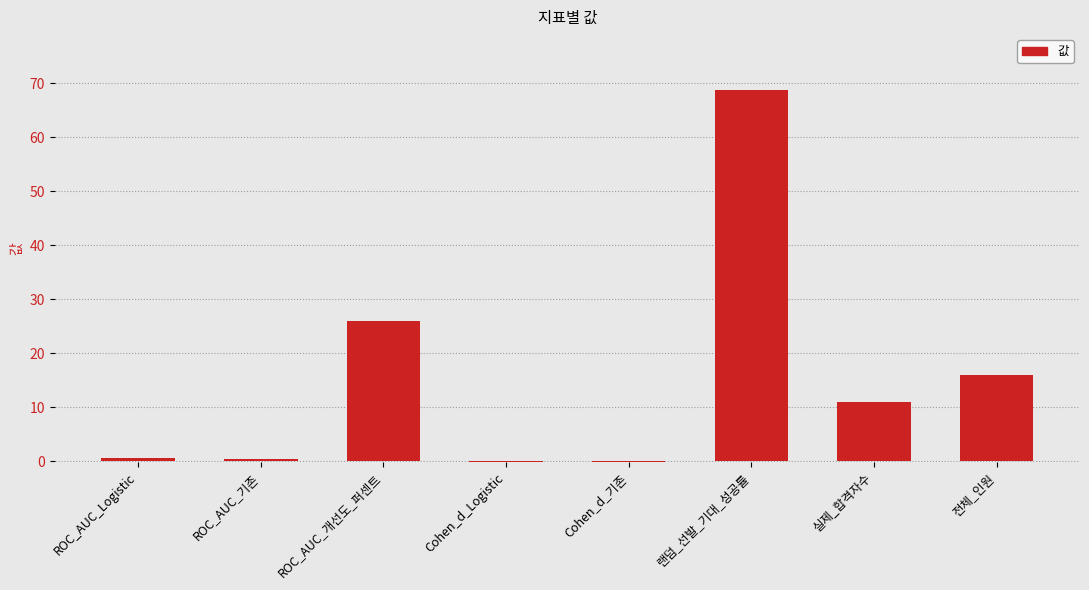

Which label corresponds to the largest value in the chart?

랜덤_선발_기대_성공률